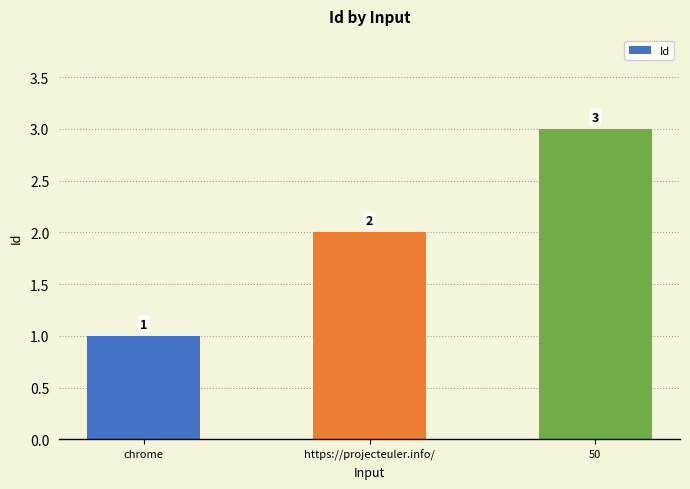

At which category does the chart reach its peak across all series?

50